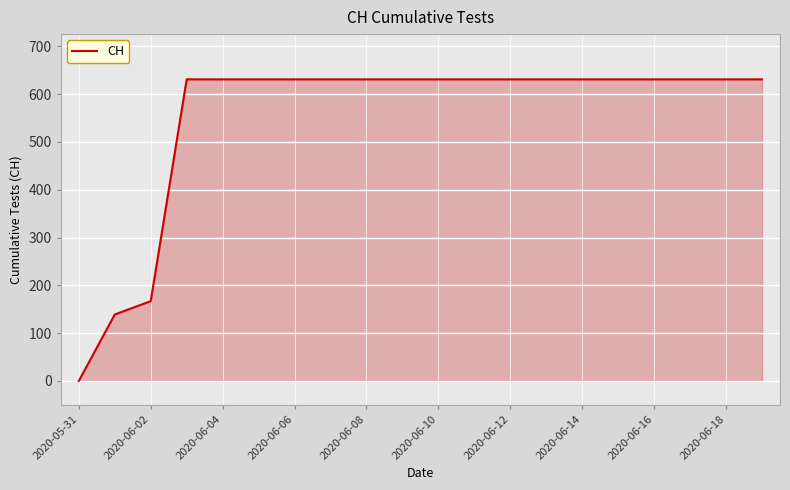

What is the maximum value shown in the chart?

631